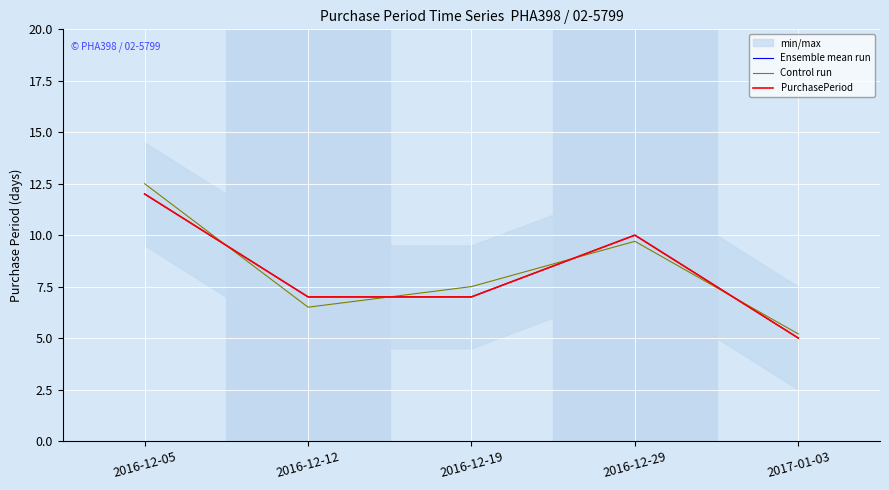

Between 2016-12-05 and 2017-01-03, which series saw the biggest shift?

Control run